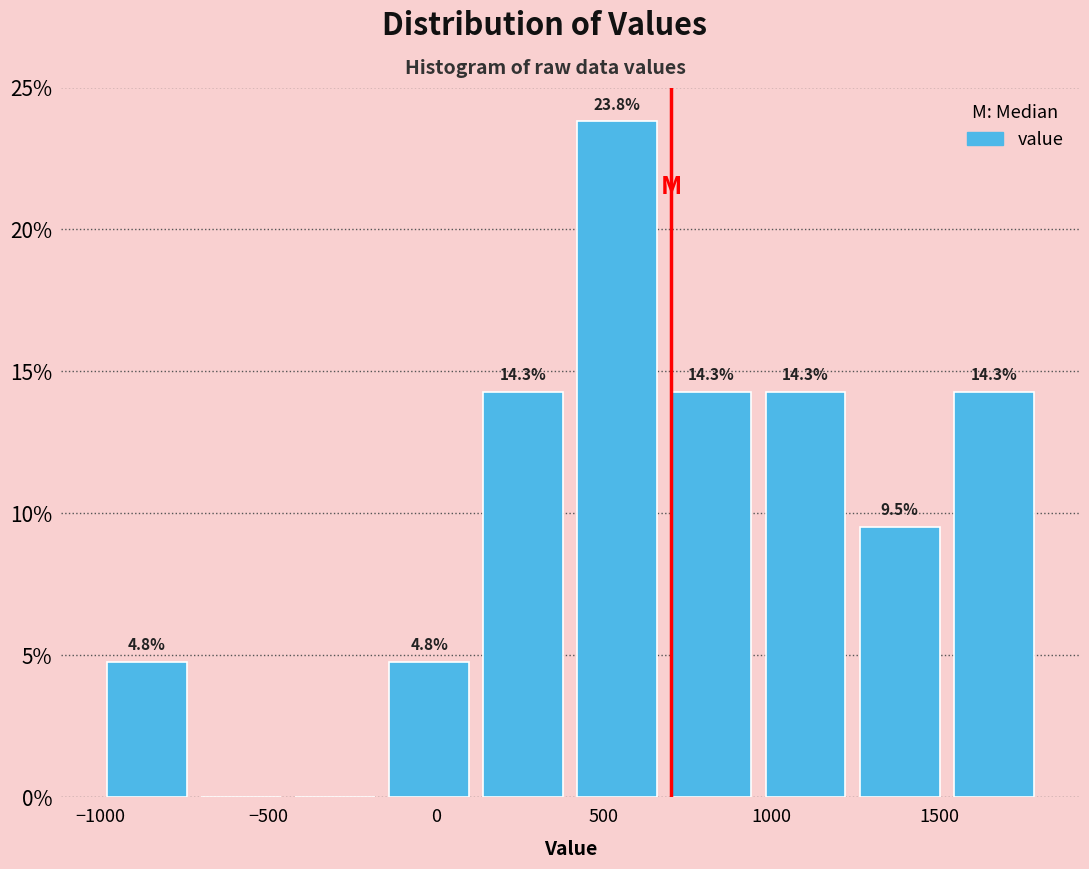

Which range on the x-axis has the tallest bar?

400 to 700